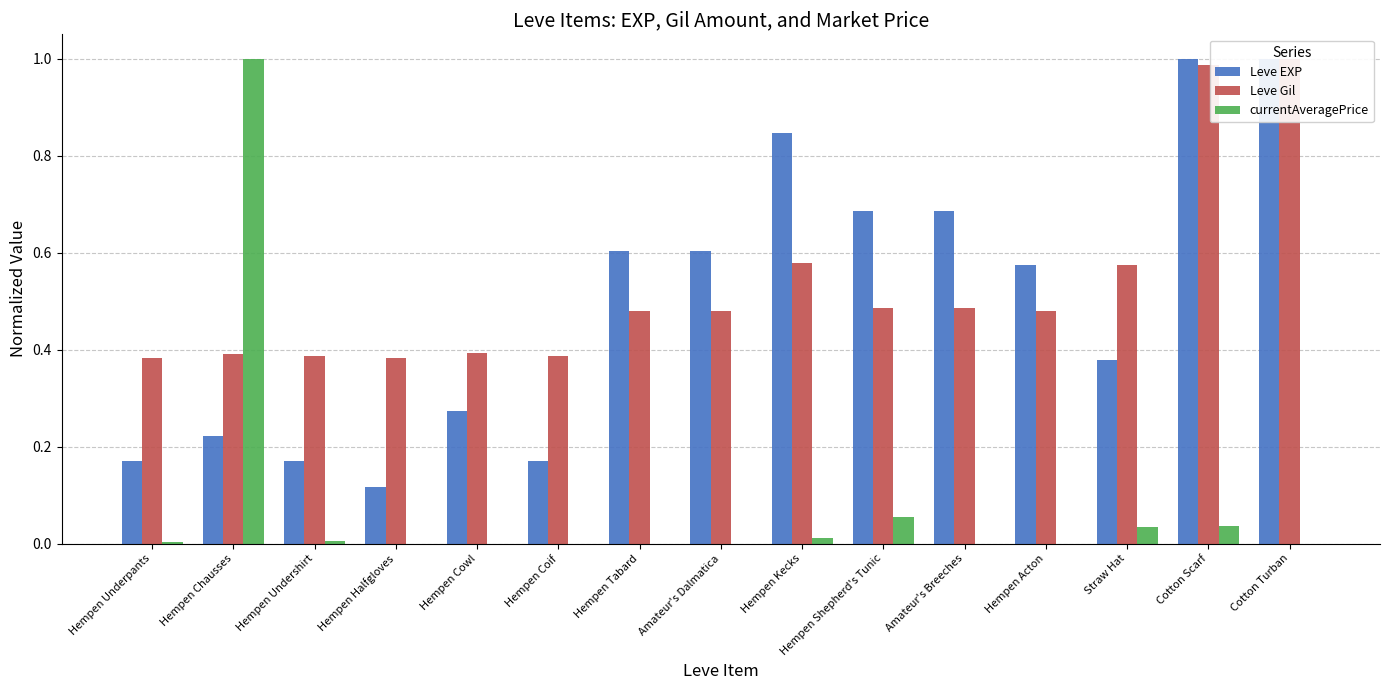

What is the spread (max minus min) of values at Hempen Coif?

0.4